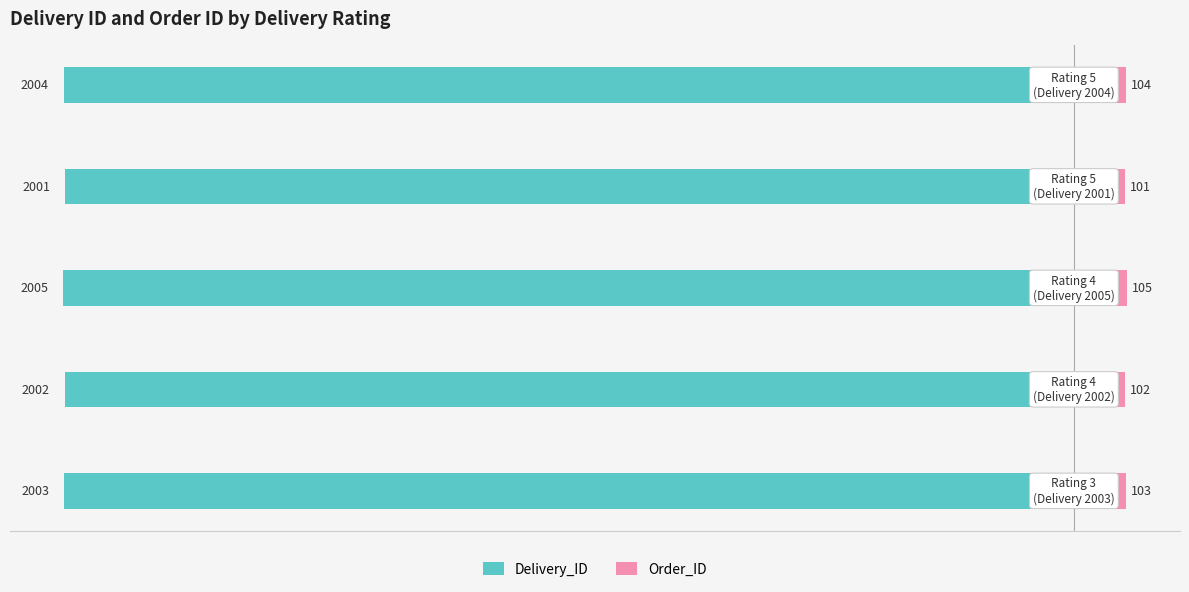

What is the minimum value shown in the chart?

-20.1